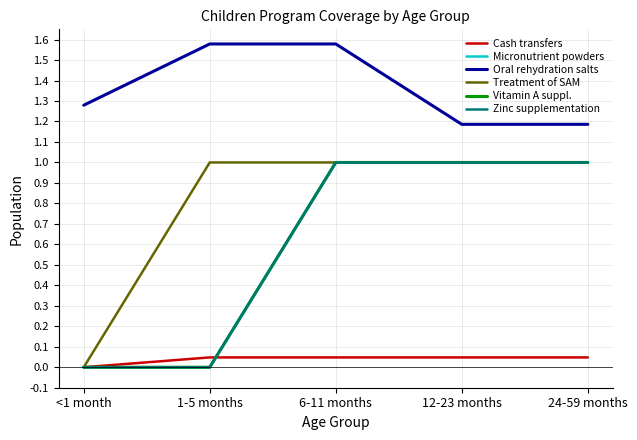

Reading left to right, what are all the values shown in this chart?

Cash transfers: 0.0	0.0	0.0	0.0	0.0
Micronutrient powders: 0.0	0.0	1.0	1.0	1.0
Oral rehydration salts: 1.3	1.6	1.6	1.2	1.2
Treatment of SAM: 0.0	1.0	1.0	1.0	1.0
Vitamin A suppl.: 0.0	0.0	1.0	1.0	1.0
Zinc supplementation: 0.0	0.0	1.0	1.0	1.0